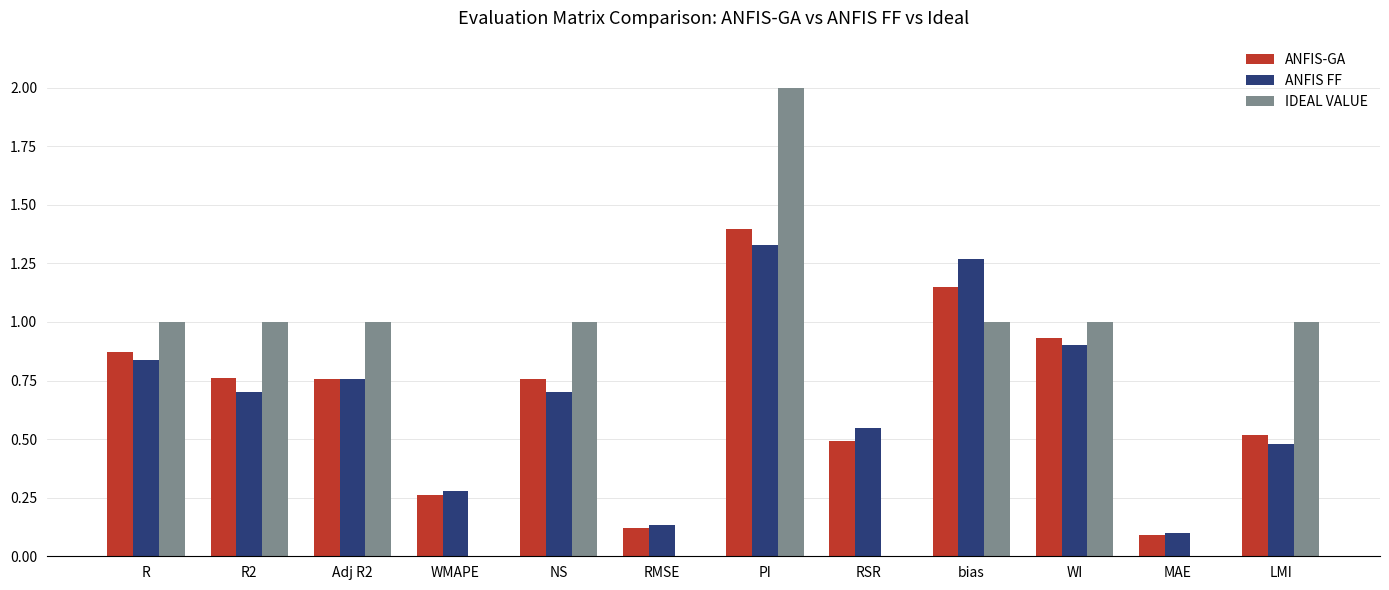

What is the greatest value displayed?

2.0